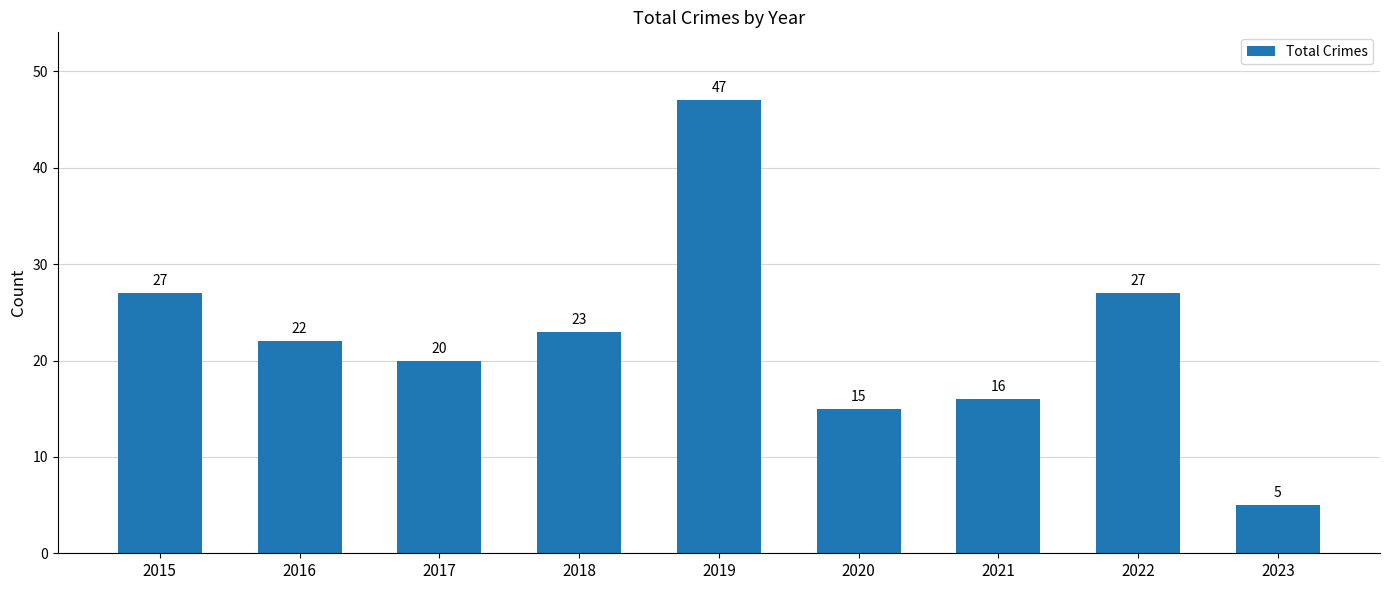

What is the smallest value displayed?

5